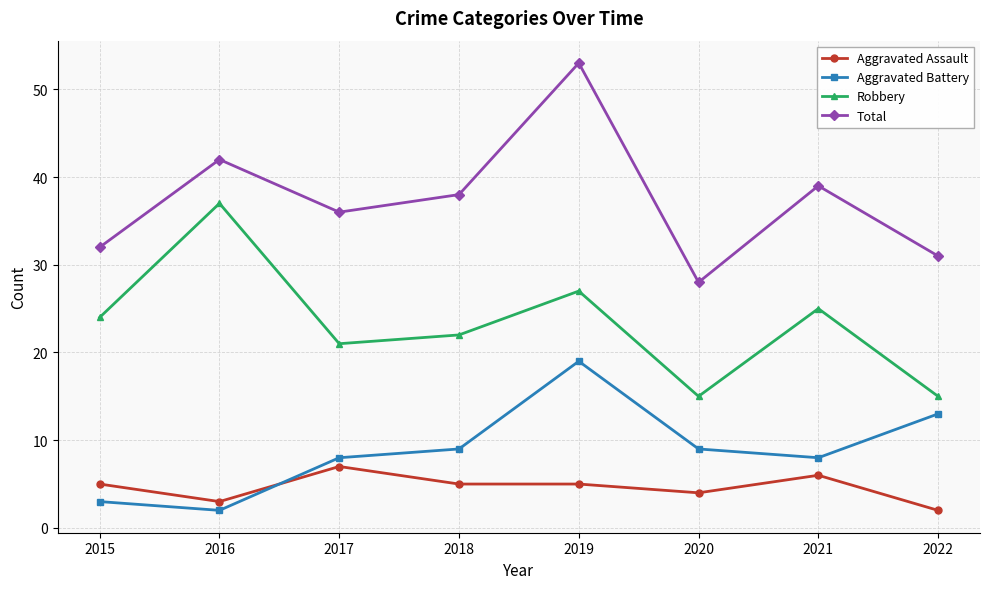

True or false: Total and Robbery cross at least once.

False